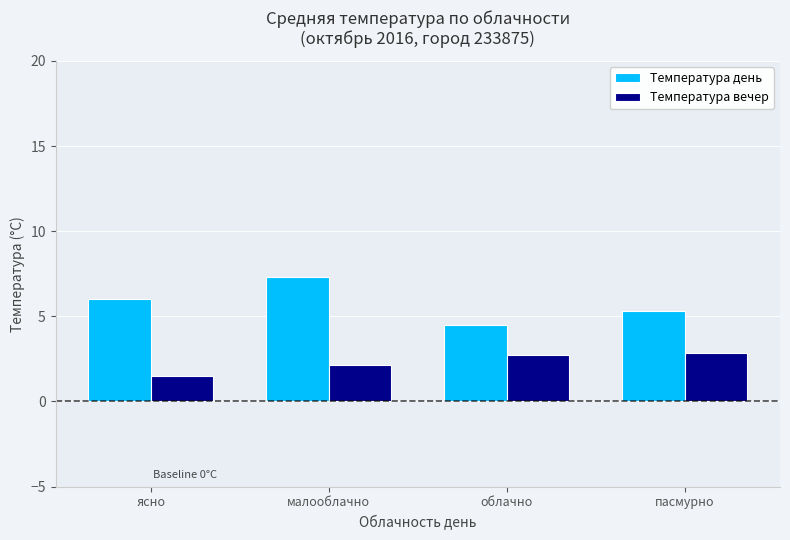

Reading left to right, what are all the values shown in this chart?

Температура день: ясно=6.0	малооблачно=7.3	облачно=4.5	пасмурно=5.3
Температура вечер: ясно=1.5	малооблачно=2.1	облачно=2.8	пасмурно=2.9